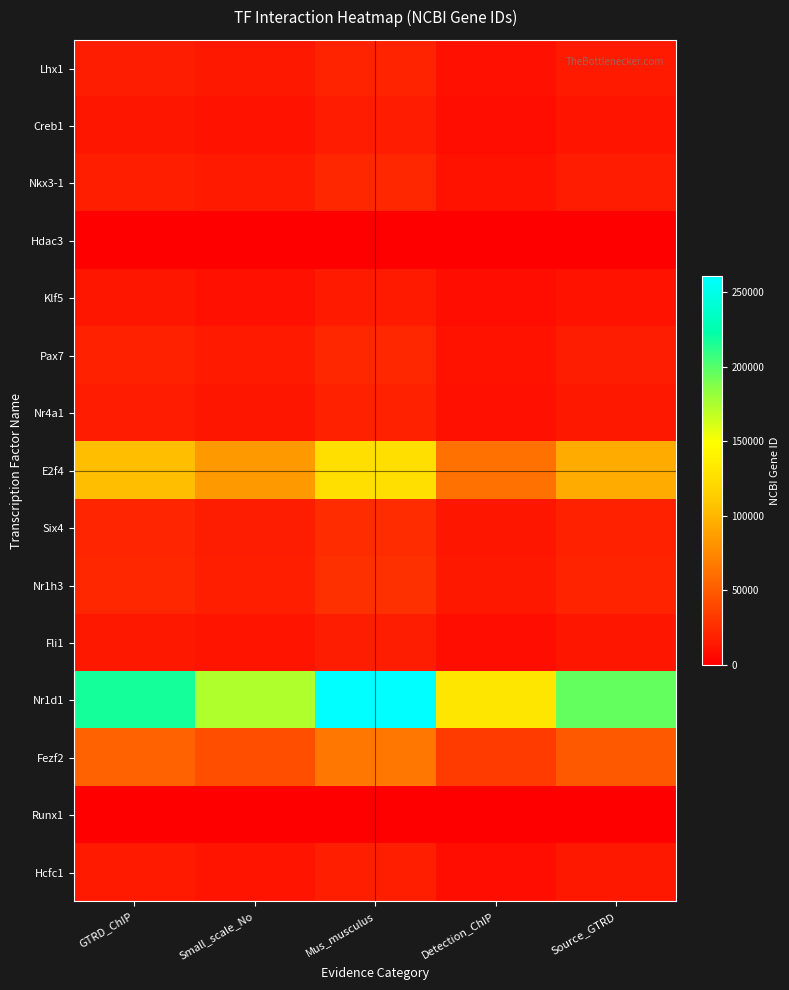

Rank the series at Source_GTRD from highest to lowest value.

Nr1d1, E2f4, Fezf2, Nr1h3, Six4, Pax7, Nkx3-1, Lhx1, Nr4a1, Hcfc1, Fli1, Creb1, Klf5, Hdac3, Runx1